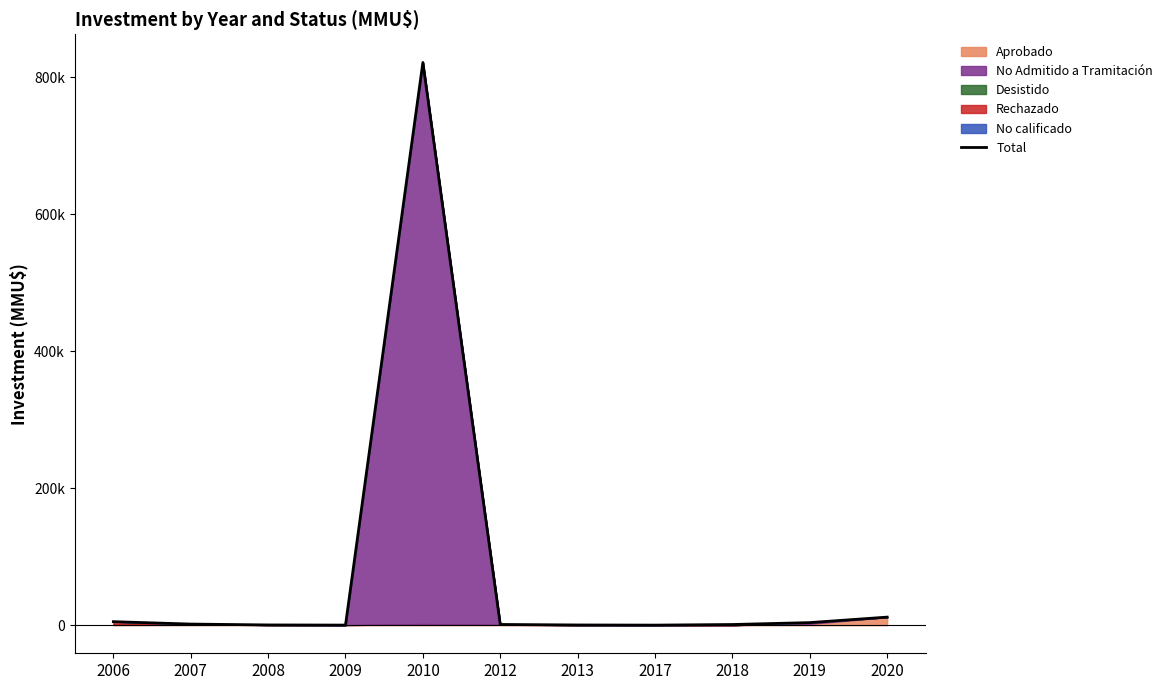

Is it true that the value at 2018 is 920?

True